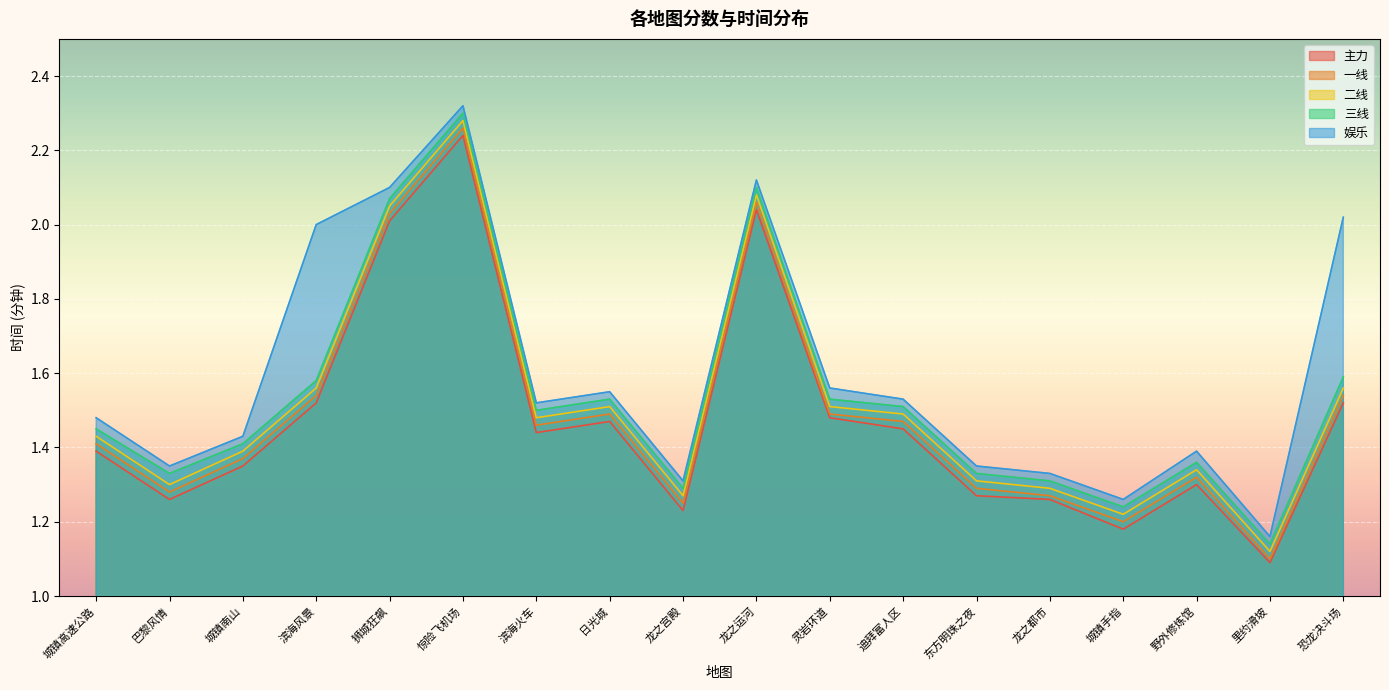

True or false: 二线 and 三线 intersect in this chart.

False